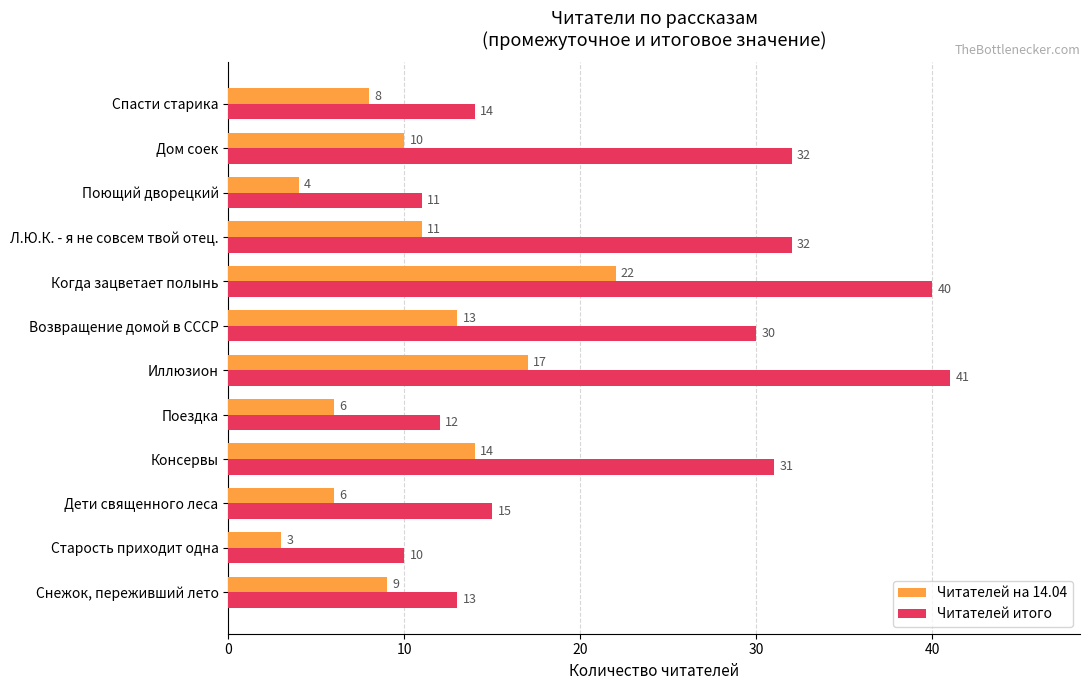

Read the Читателей итого value at Поющий дворецкий, to the nearest 10.

10